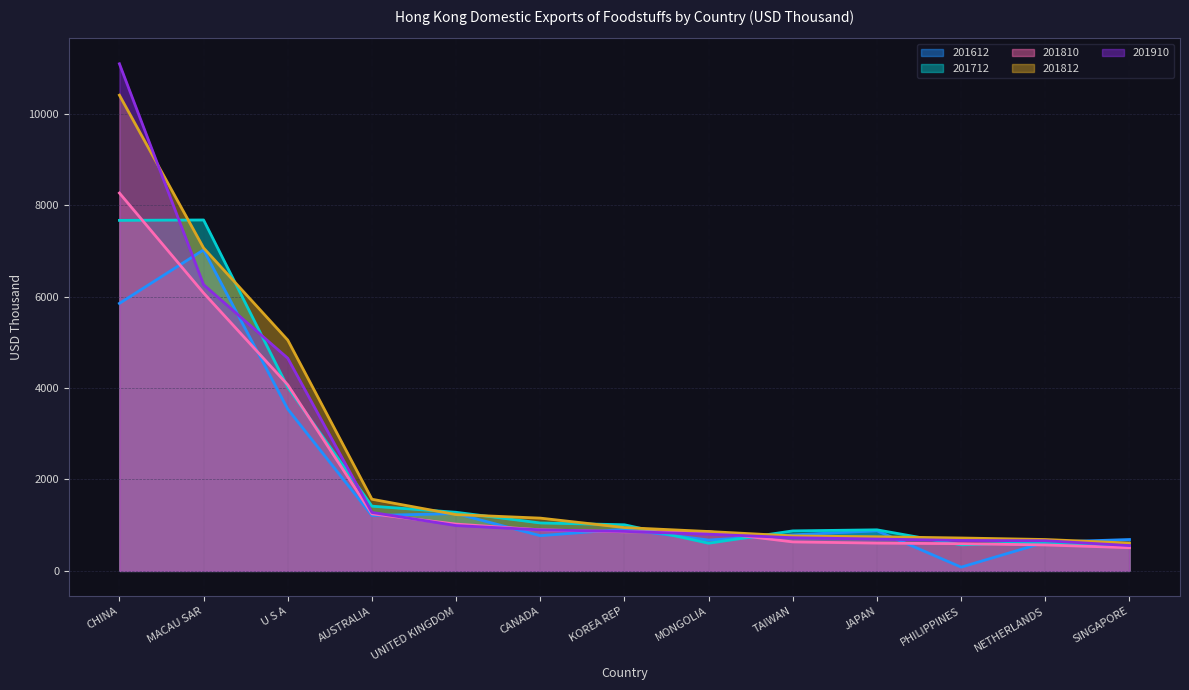

What is the minimum value for 201612?

81.7